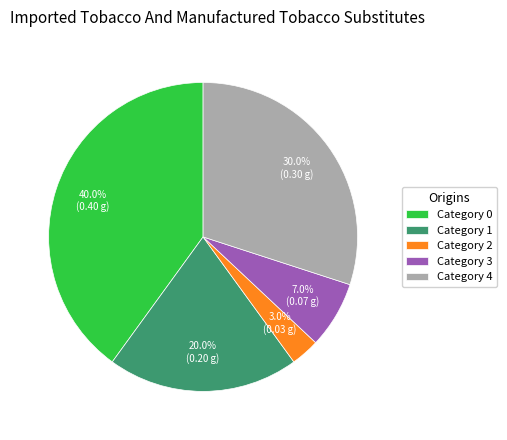

How many slices are in this pie chart?

5